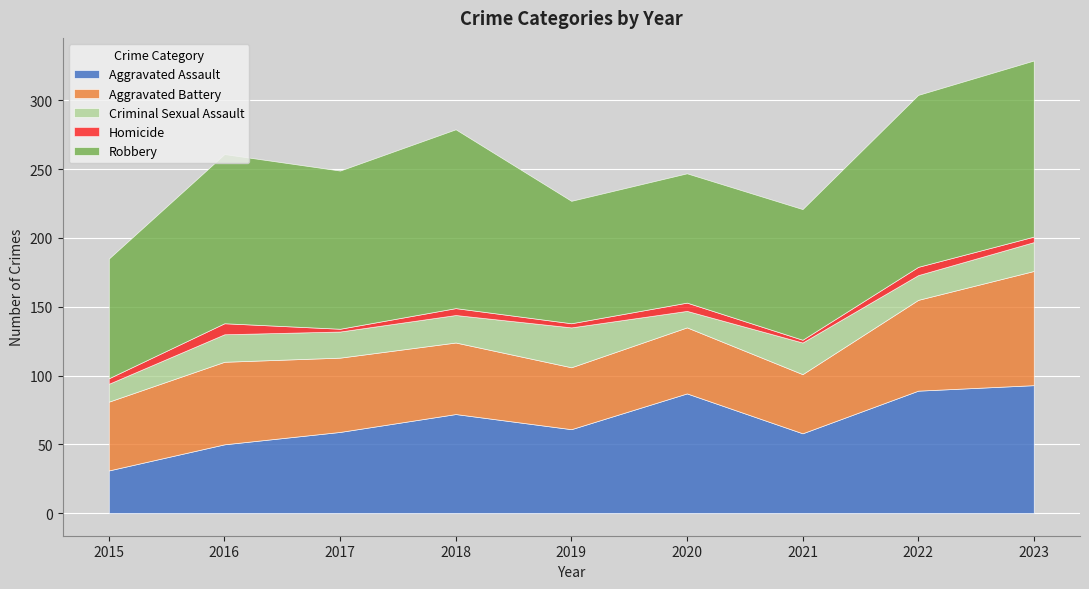

At which category does the chart reach its peak across all series?

2018